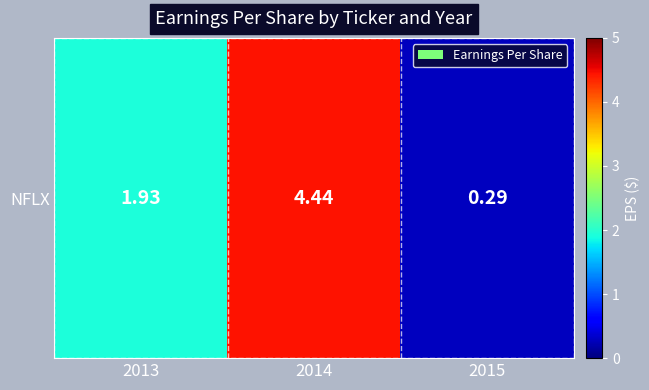

How many data points are less than 1?

1